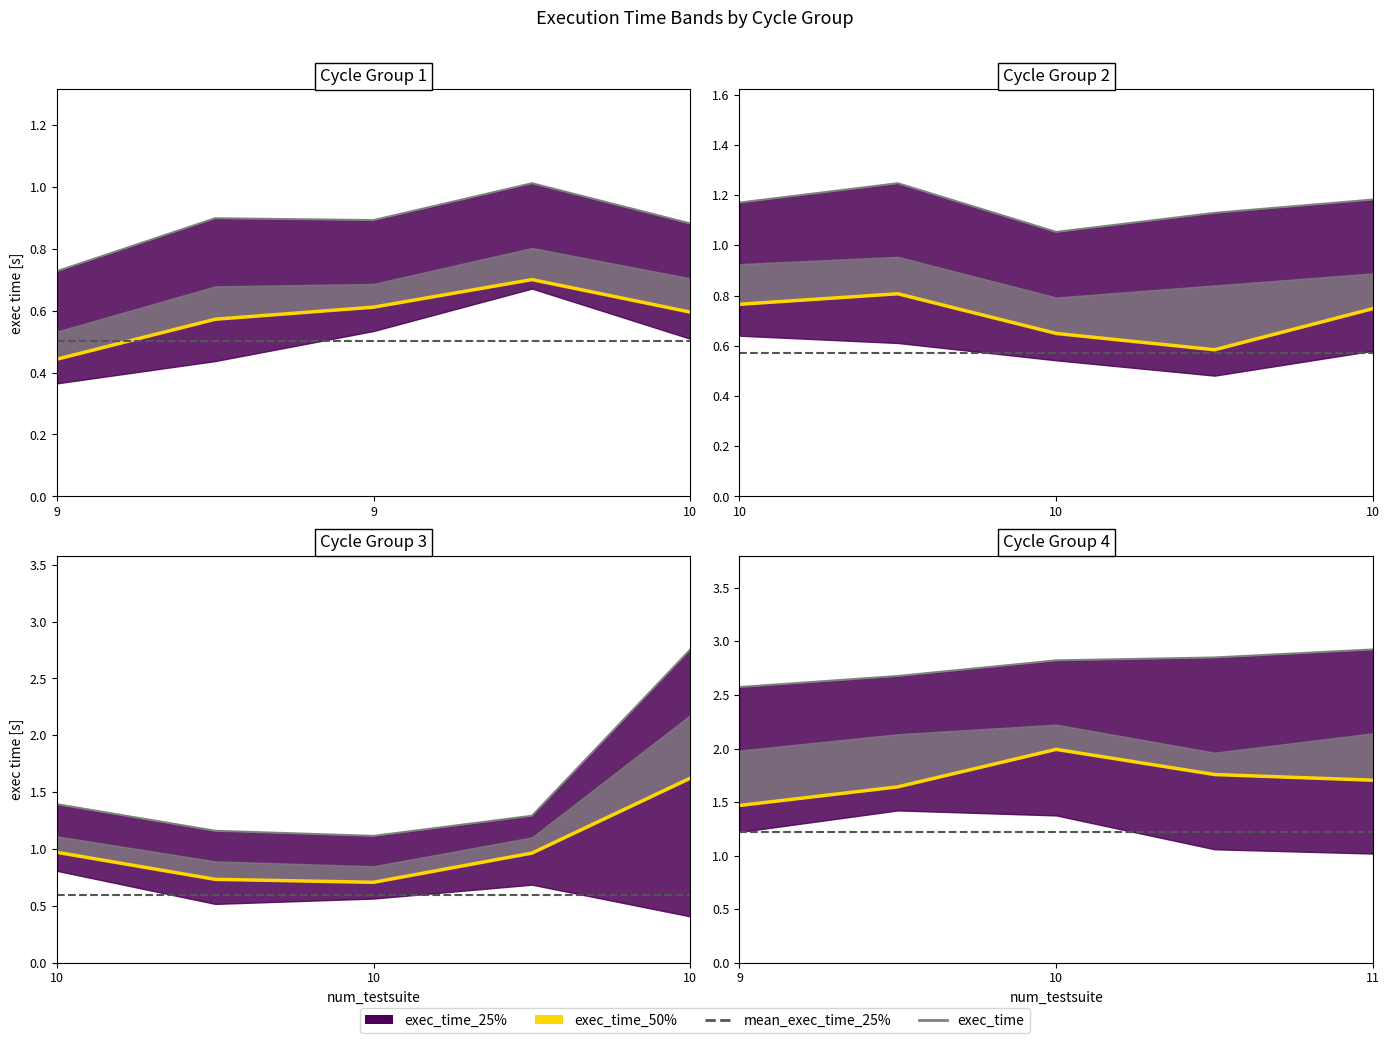

Count the number of data series in this chart.

4